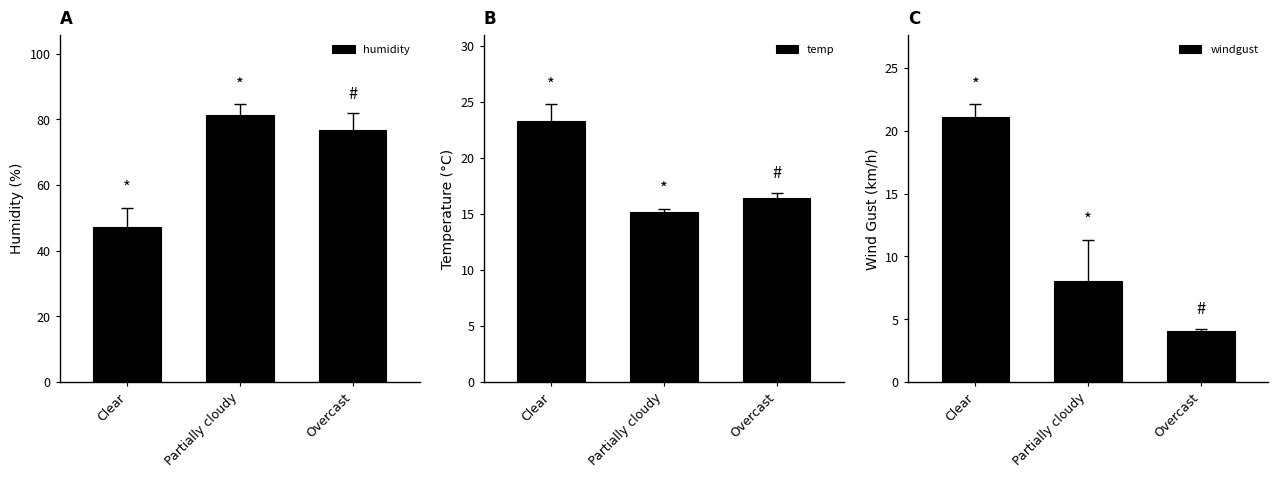

What is the sum of the windgust values at Partially cloudy and Clear?

29.2